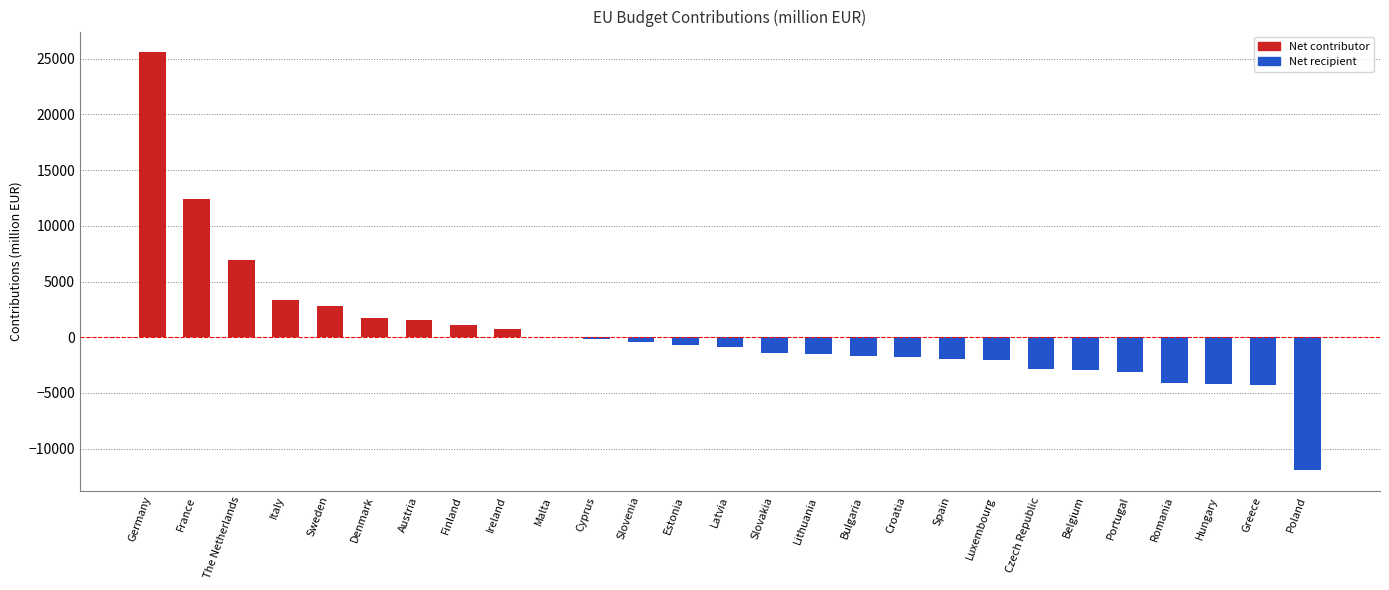

Does the chart contain stacked bars?

No